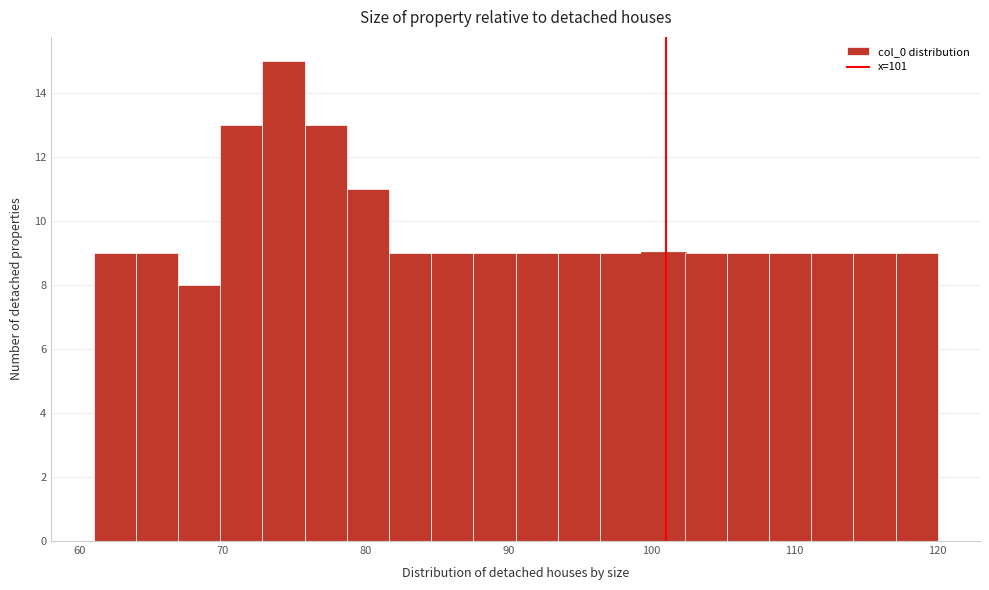

Read against the x-axis, roughly where is the centre of the tallest bar?

74